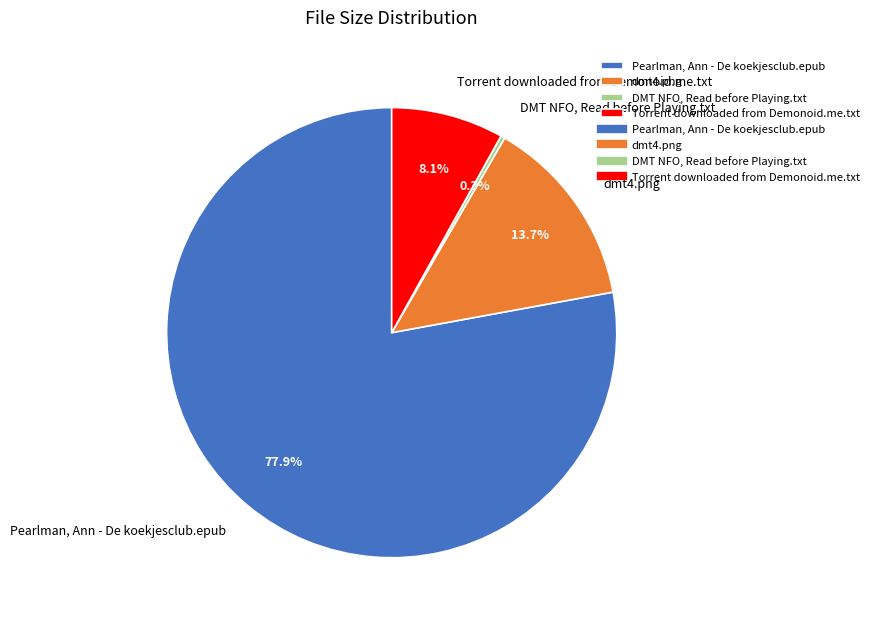

Is it true that Torrent downloaded from Demonoid.me.txt is 1% of the pie?

False